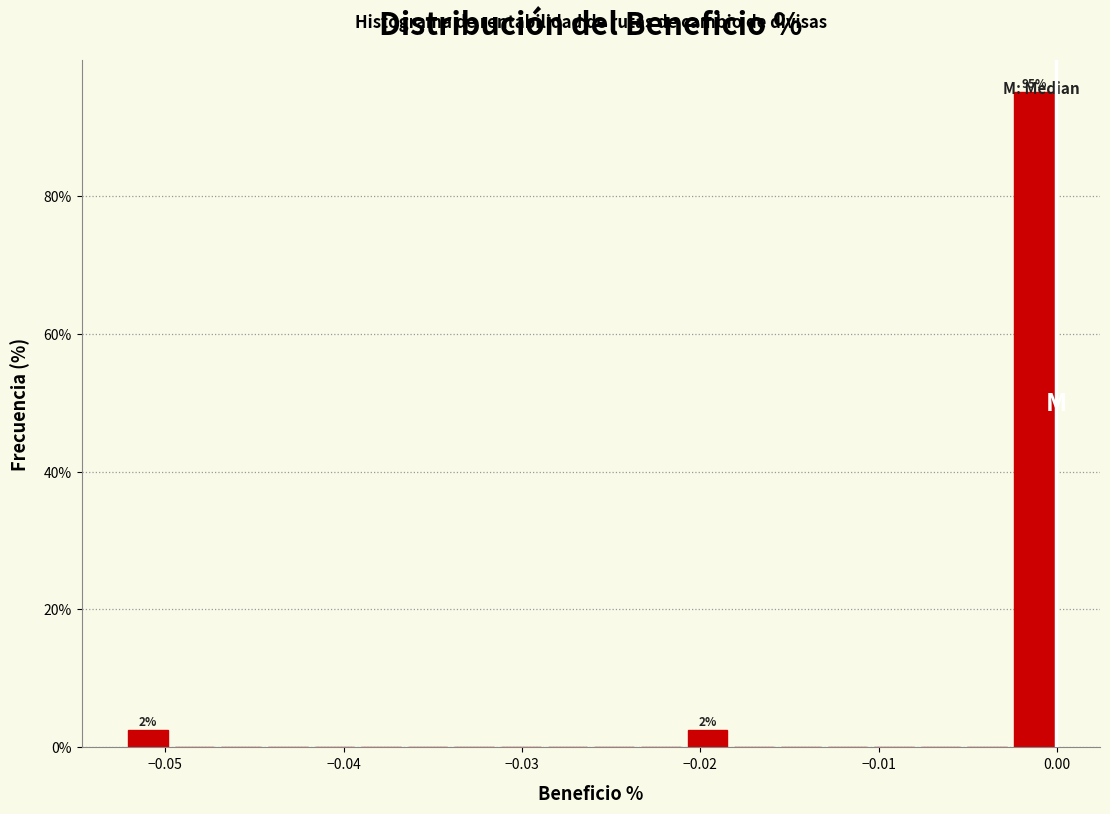

Around what value on the x-axis is the tallest bar? Give the approximate position of its centre, as read against the axis.

-0.001